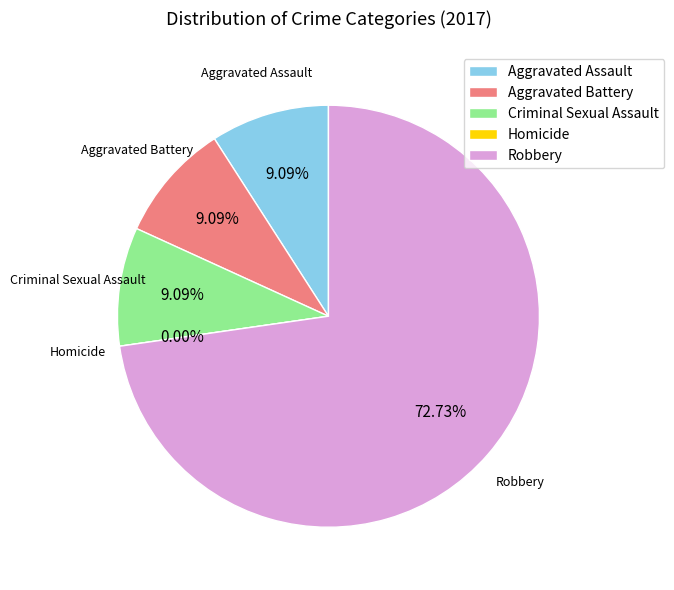

What portion of the pie excludes Homicide?

100.0%